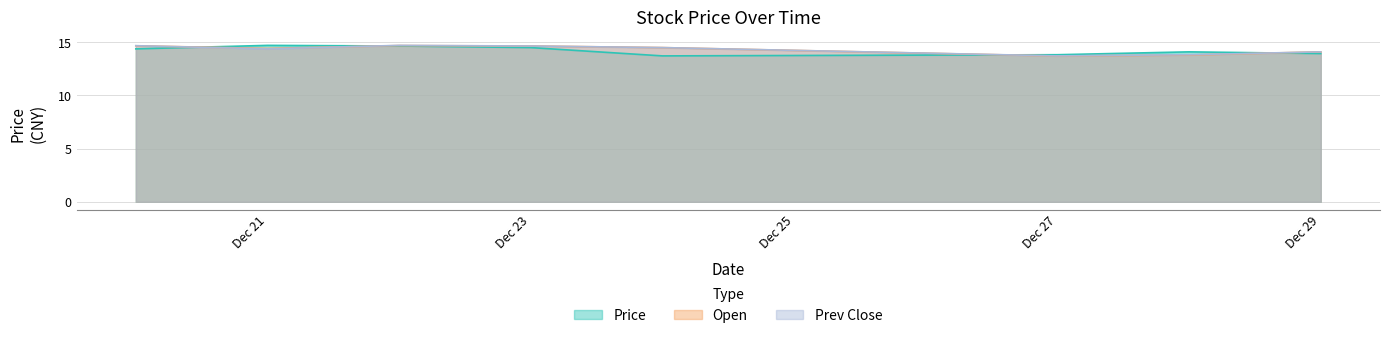

Between Dec 21 and Dec 27, which series saw the biggest shift?

Price